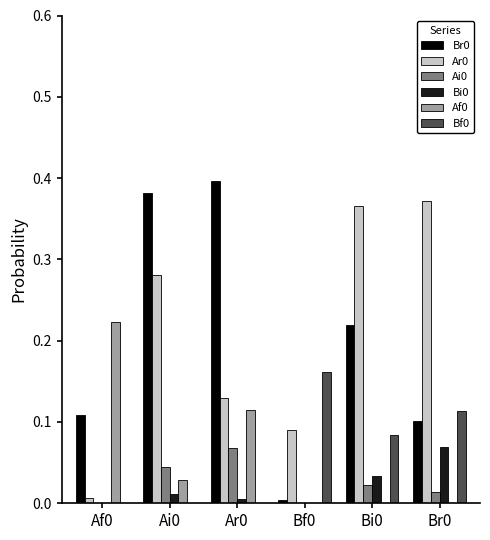

The Af0 series shows 0.1 at Br0. True or false?

False